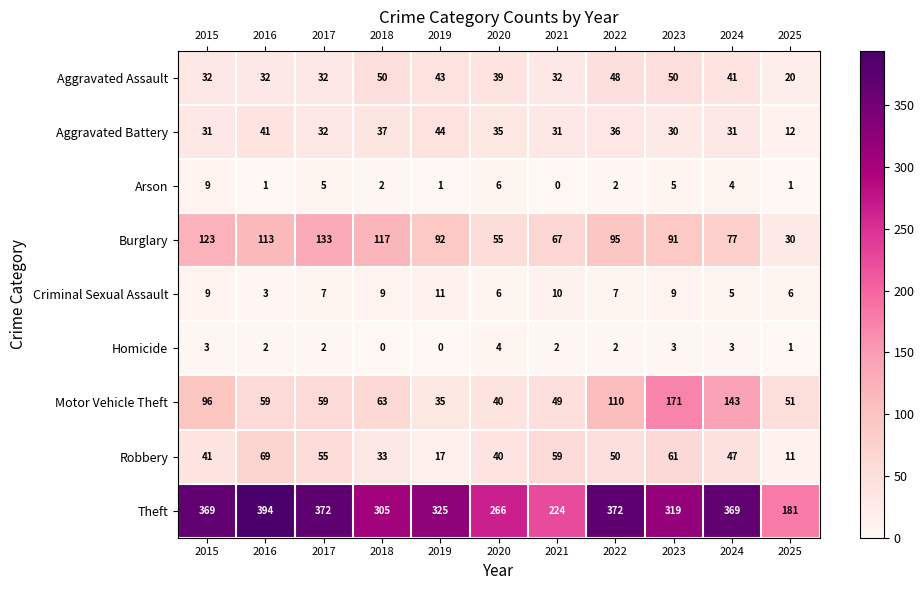

The Robbery series shows 47 at 2024. True or false?

True